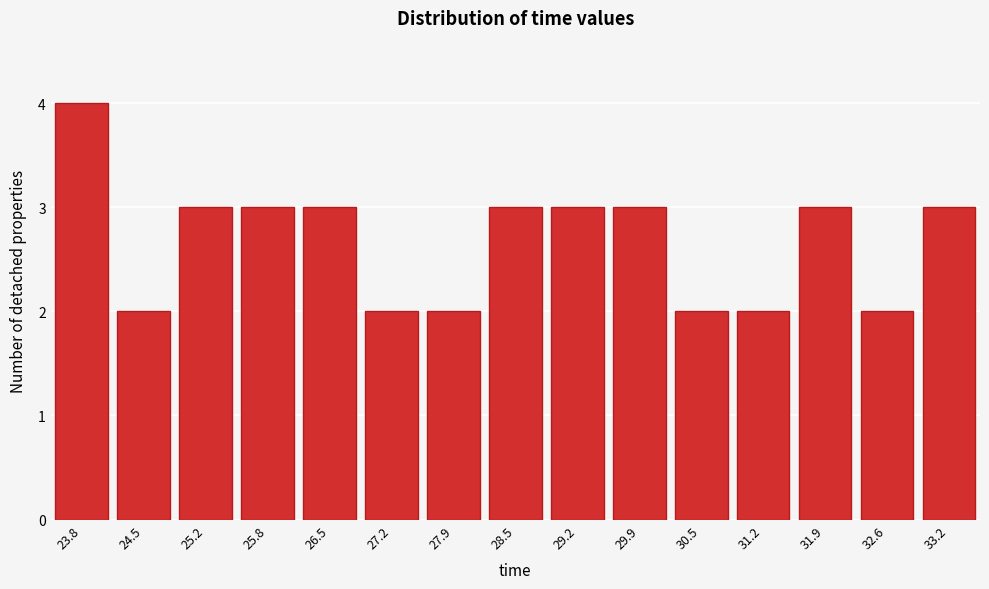

Reading left to right, extract all data points from this chart.

23.8=4	24.5=2	25.2=3	25.8=3	26.5=3	27.2=2	27.9=2	28.5=3	29.2=3	29.9=3	30.5=2	31.2=2	31.9=3	32.6=2	33.2=3